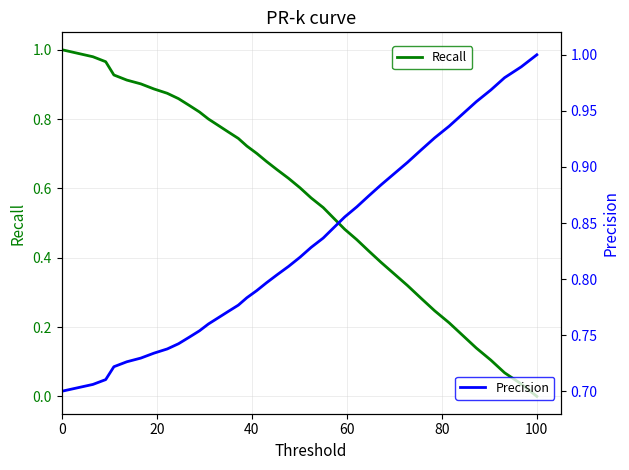

The value of Recall at 0 is 1.0. True or false?

True